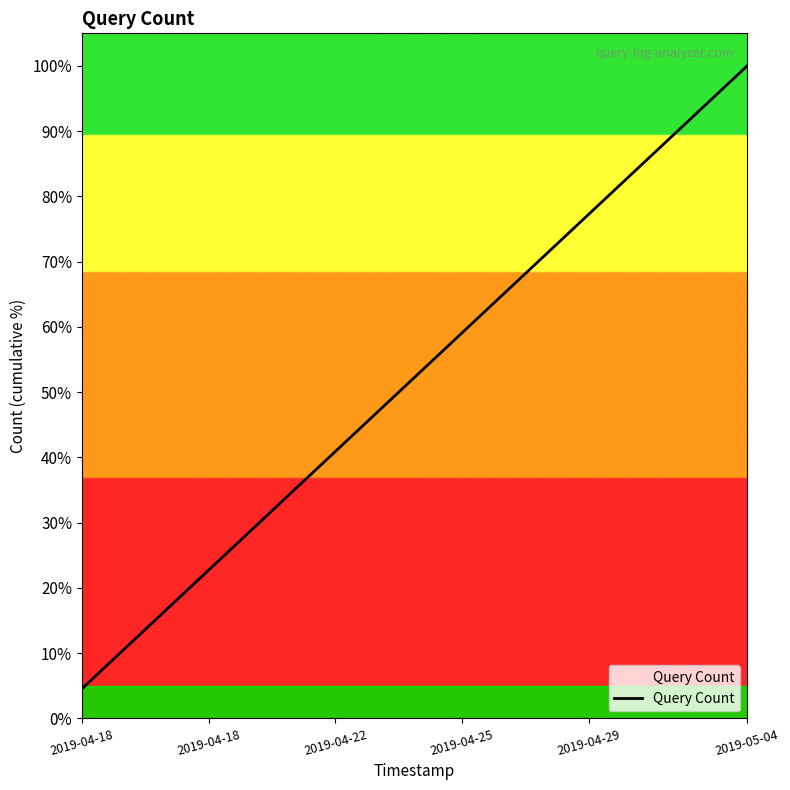

What is the difference between the maximum and minimum values?

95.5